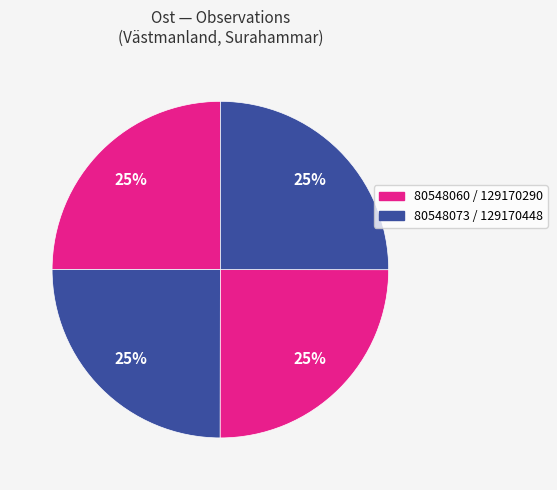

How many segments does this pie chart have?

4